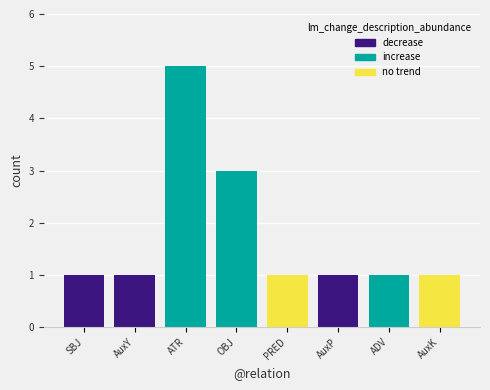

True or false: the data shows 1 at ATR.

False